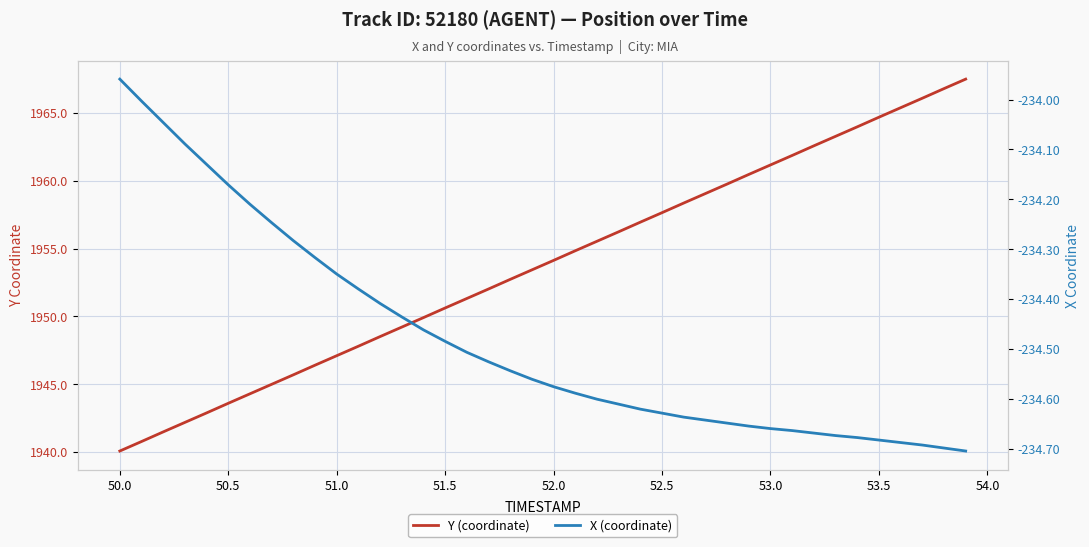

What is the value of the X (coordinate) point at the 27th from the left?

-234.6